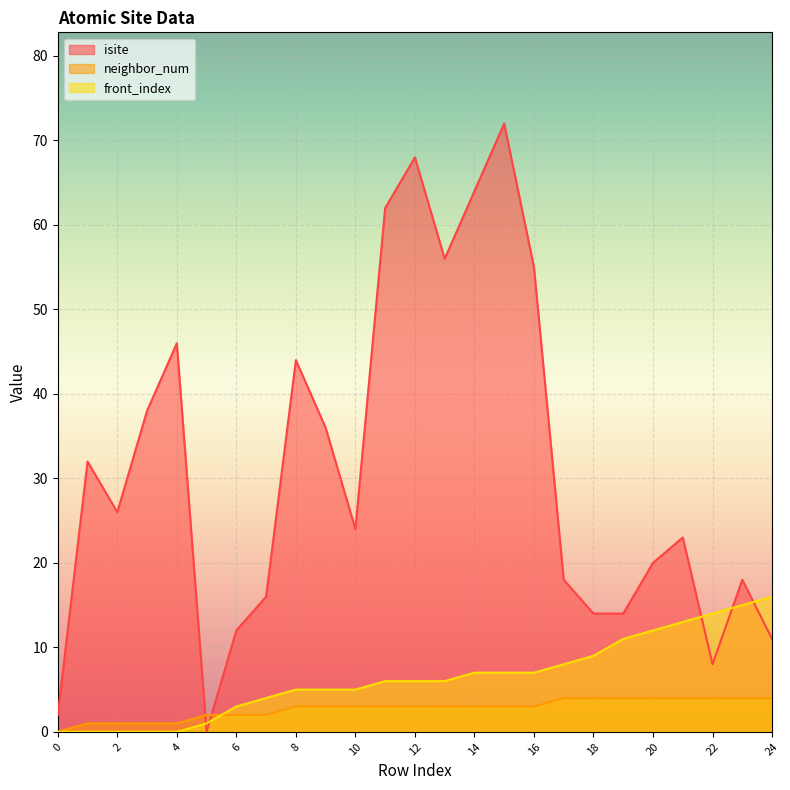

What is the maximum value for isite?

72